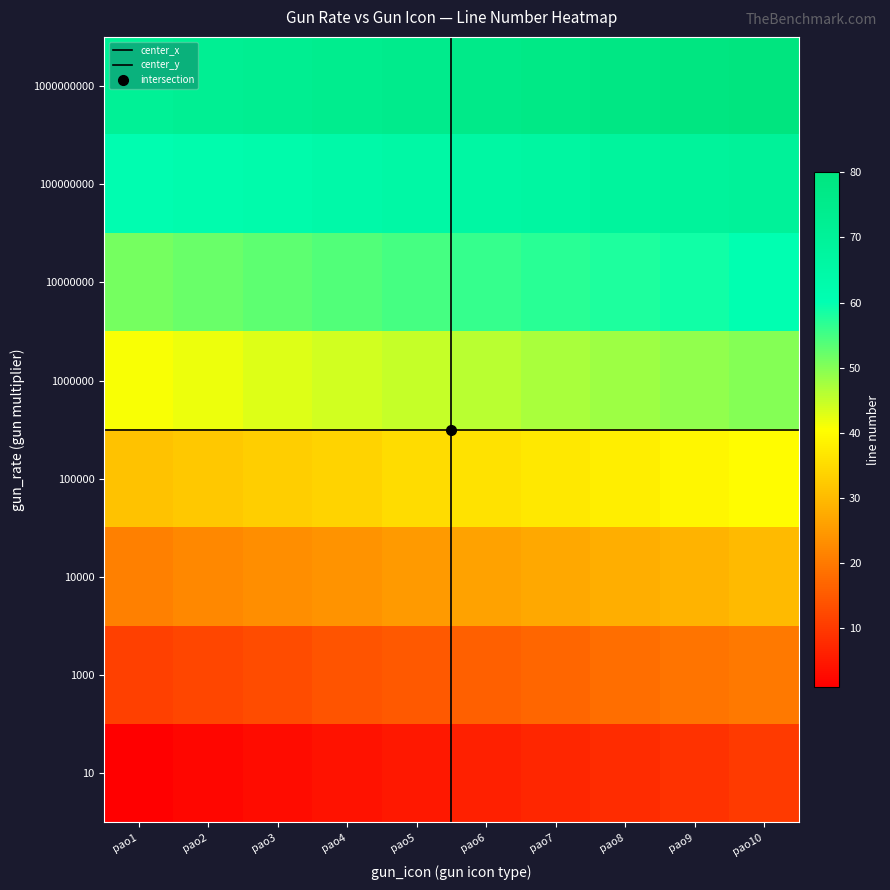

Reading right to left, transcribe all the data shown in this chart.

bygame_icon_pao1: 71	61	51	41	31	21	11	1
bygame_icon_pao2: 72	62	52	42	32	22	12	2
bygame_icon_pao3: 73	63	53	43	33	23	13	3
bygame_icon_pao4: 74	64	54	44	34	24	14	4
bygame_icon_pao5: 75	65	55	45	35	25	15	5
bygame_icon_pao6: 76	66	56	46	36	26	16	6
bygame_icon_pao7: 77	67	57	47	37	27	17	7
bygame_icon_pao8: 78	68	58	48	38	28	18	8
bygame_icon_pao9: 79	69	59	49	39	29	19	9
bygame_icon_pao10: 80	70	60	50	40	30	20	10